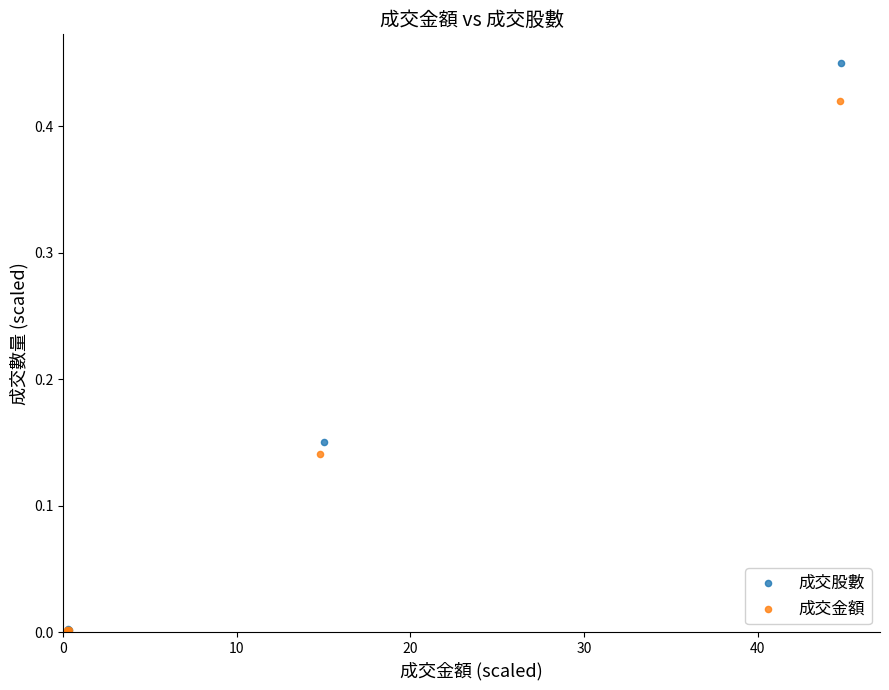

What are all the series names shown in the legend?

成交股數, 成交金額